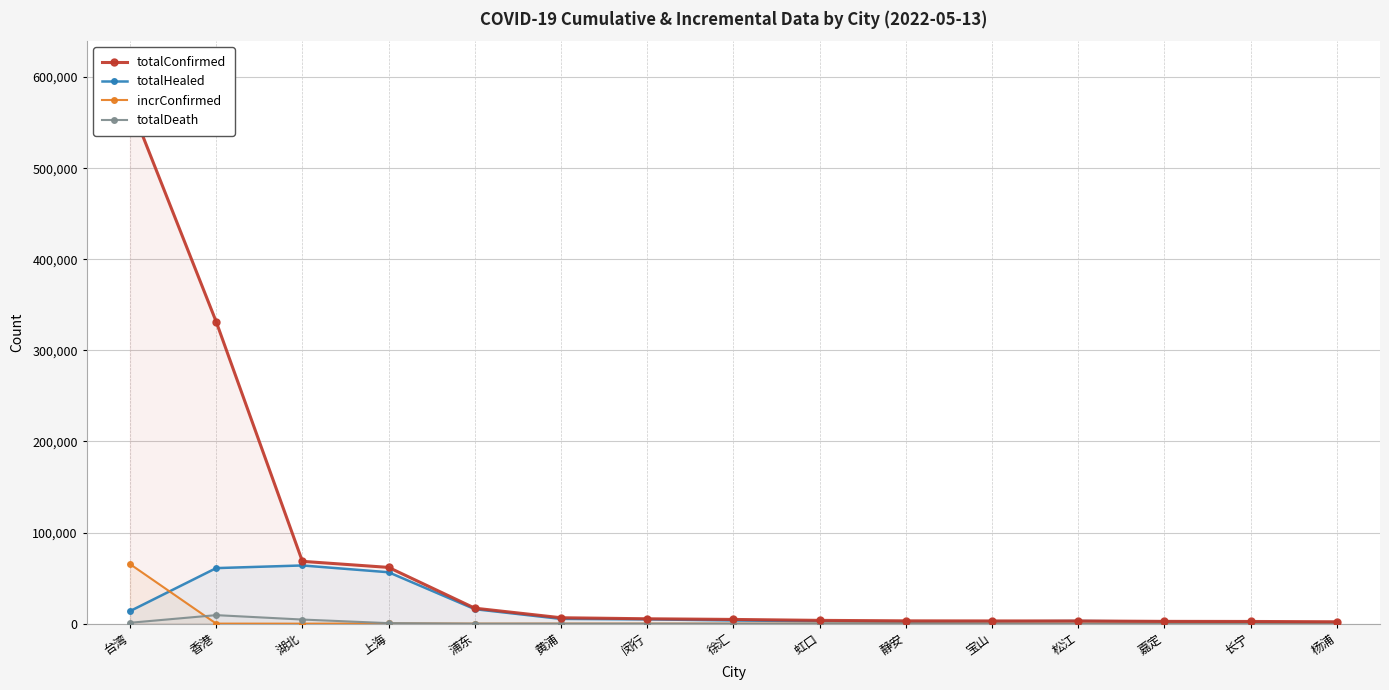

Where is the first local maximum for totalDeath?

香港